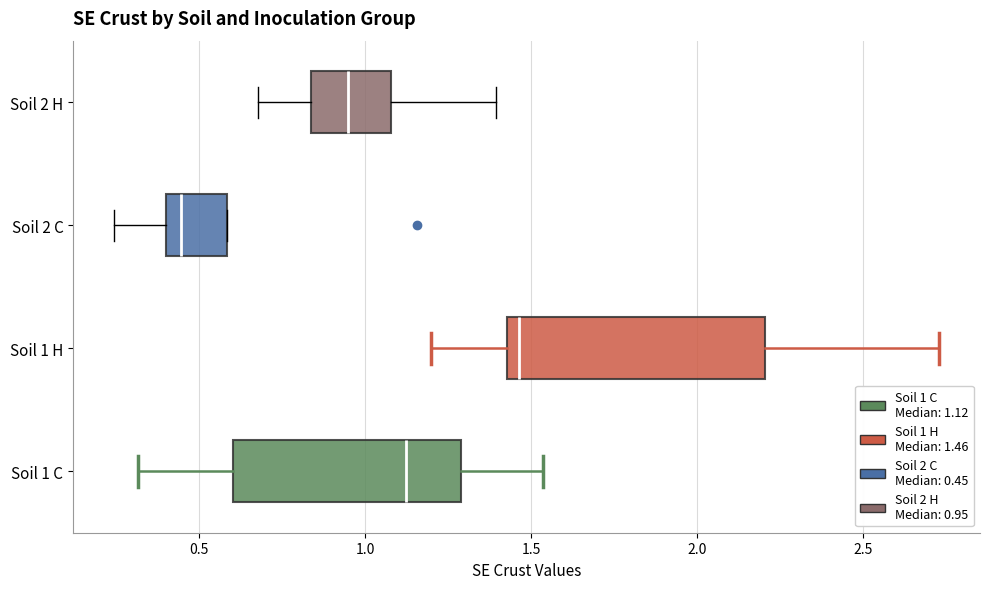

Reading bottom to top, transcribe this box plot: for each box, give where its median line is, the range the box spans, and where its two whiskers end, as read against the x-axis. The values are not printed on the chart, so give them approximately, as read against the axis.

Soil 1 C: median 1.10, box 0.60 to 1.30, whiskers 0.30 to 1.55
Soil 1 H: median 1.45 (just right of the box's left edge), box 1.45 to 2.20, whiskers 1.20 to 2.75
Soil 2 C: median 0.45, box 0.40 to 0.60, whiskers 0.25 to 0.60
Soil 2 H: median 0.95, box 0.85 to 1.10, whiskers 0.70 to 1.40